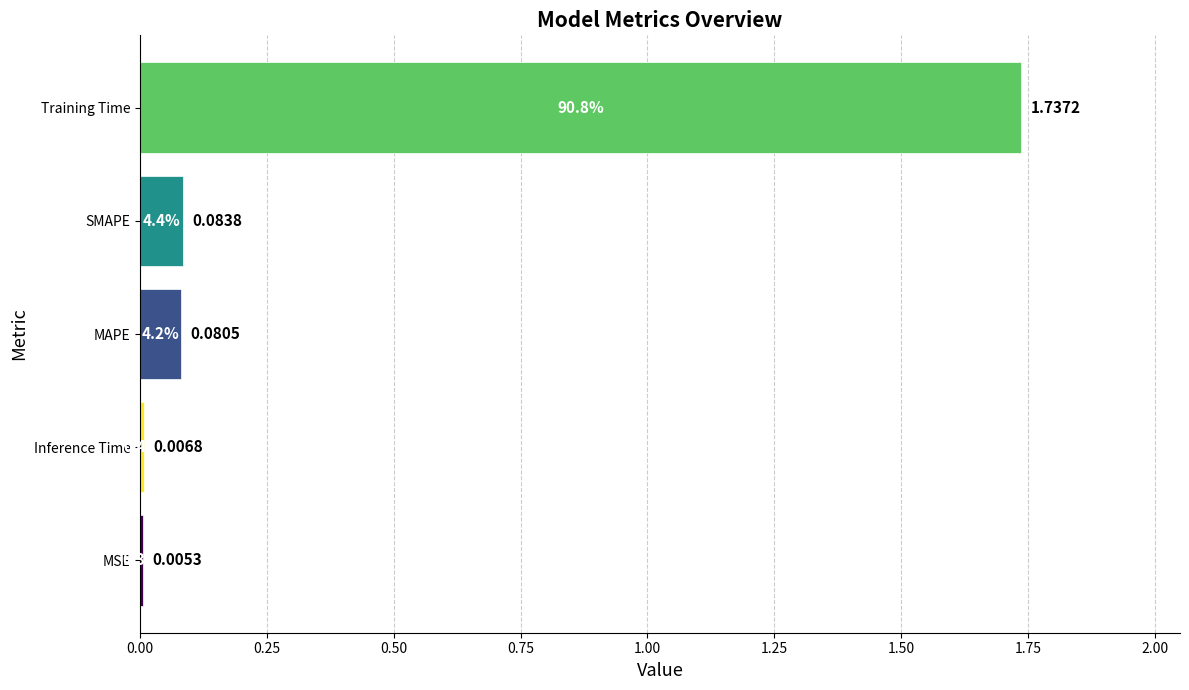

Which category has the highest value across all series?

Training Time